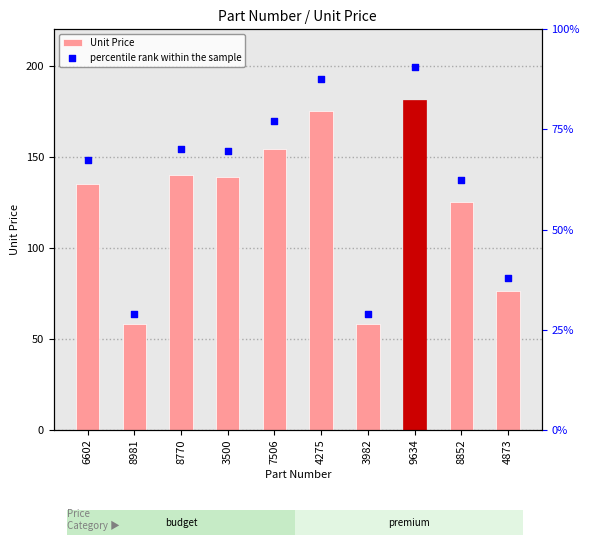

At how many categories does at least one series exceed 114?

7